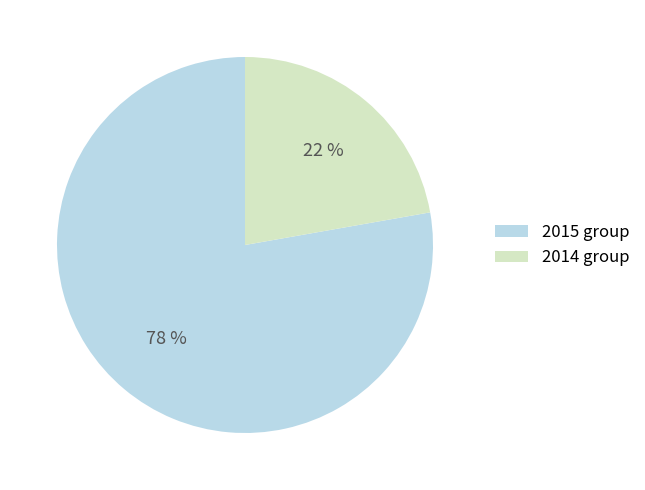

To the nearest percent, what is the average slice percentage?

50%